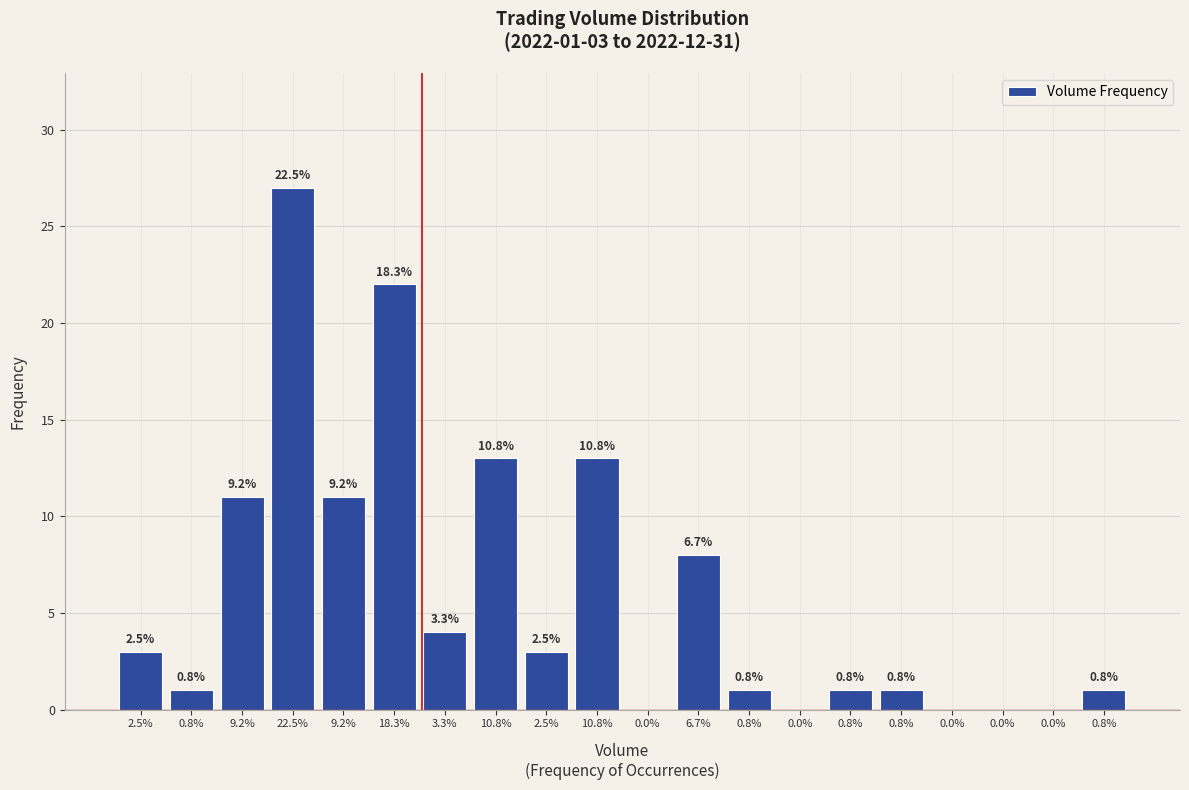

Are the bars horizontal?

No